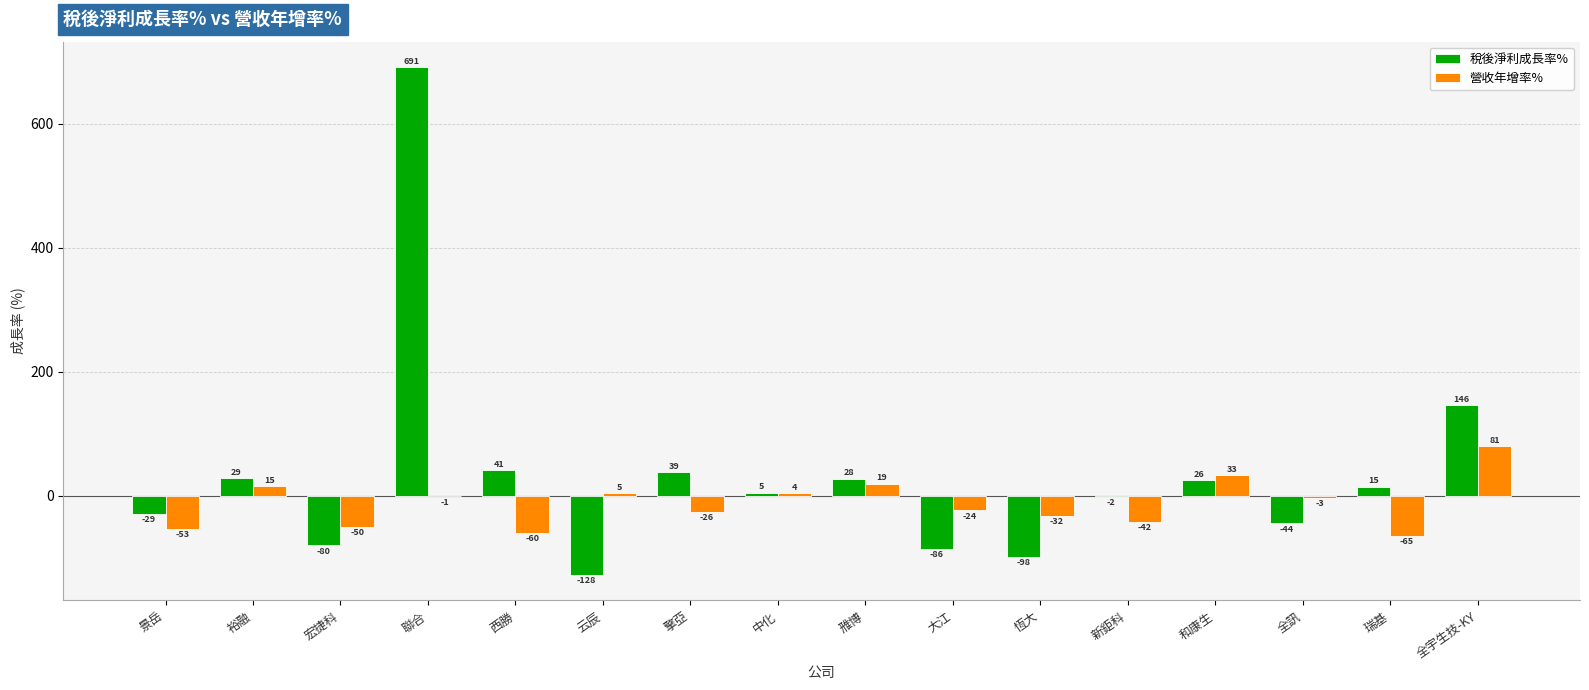

What is the greatest value displayed?

691.0